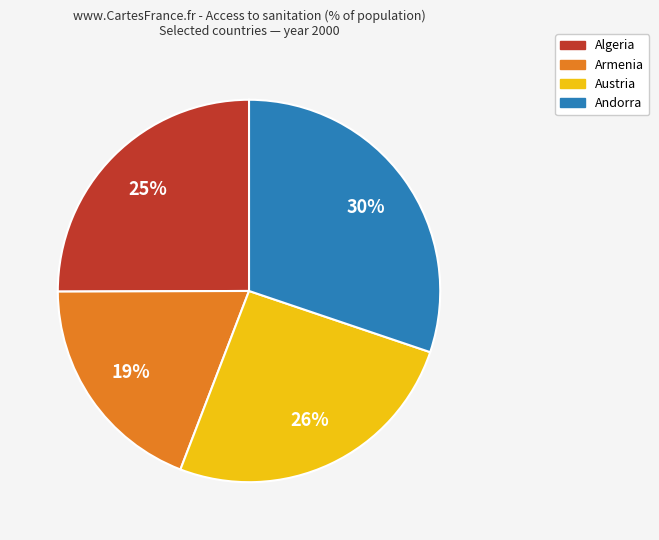

Is there a majority slice in this chart?

No